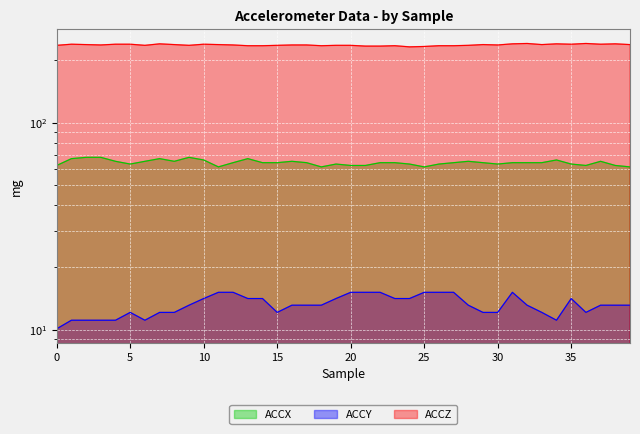

Reading right to left, what are all the values shown in this chart?

ACCX: 39=61.2	38=62.2	37=65.1	36=62.2	35=63.1	34=66.1	33=64.1	32=64.1	31=64.1	30=63.1	29=64.1	28=65.1	27=64.1	26=63.1	25=61.2	24=63.1	23=64.1	22=64.1	21=62.2	20=62.2	19=63.1	18=61.2	17=64.1	16=65.1	15=64.1	14=64.1	13=67.1	12=64.1	11=61.2	10=66.1	9=68.0	8=65.1	7=67.1	6=65.1	5=63.1	4=65.1	3=68.0	2=68.0	1=67.1	0=62.2
ACCY: 39=13.2	38=13.2	37=13.2	36=12.1	35=14.2	34=11.1	33=12.1	32=13.2	31=15.2	30=12.1	29=12.1	28=13.2	27=15.2	26=15.2	25=15.2	24=14.2	23=14.2	22=15.2	21=15.2	20=15.2	19=14.2	18=13.2	17=13.2	16=13.2	15=12.1	14=14.2	13=14.2	12=15.2	11=15.2	10=14.2	9=13.2	8=12.1	7=12.1	6=11.1	5=12.1	4=11.1	3=11.1	2=11.1	1=11.1	0=10.1
ACCZ: 39=238.2	38=240.2	37=239.2	36=241.2	35=239.2	34=240.2	33=238.2	32=241.2	31=240.2	30=237.2	29=238.2	28=236.2	27=235.2	26=235.2	25=233.3	24=232.3	23=235.2	22=234.3	21=234.3	20=236.2	19=236.2	18=235.2	17=237.2	16=237.2	15=236.2	14=235.2	13=235.2	12=237.2	11=238.2	10=239.2	9=236.2	8=238.2	7=240.2	6=236.2	5=239.2	4=239.2	3=237.2	2=238.2	1=239.2	0=236.2